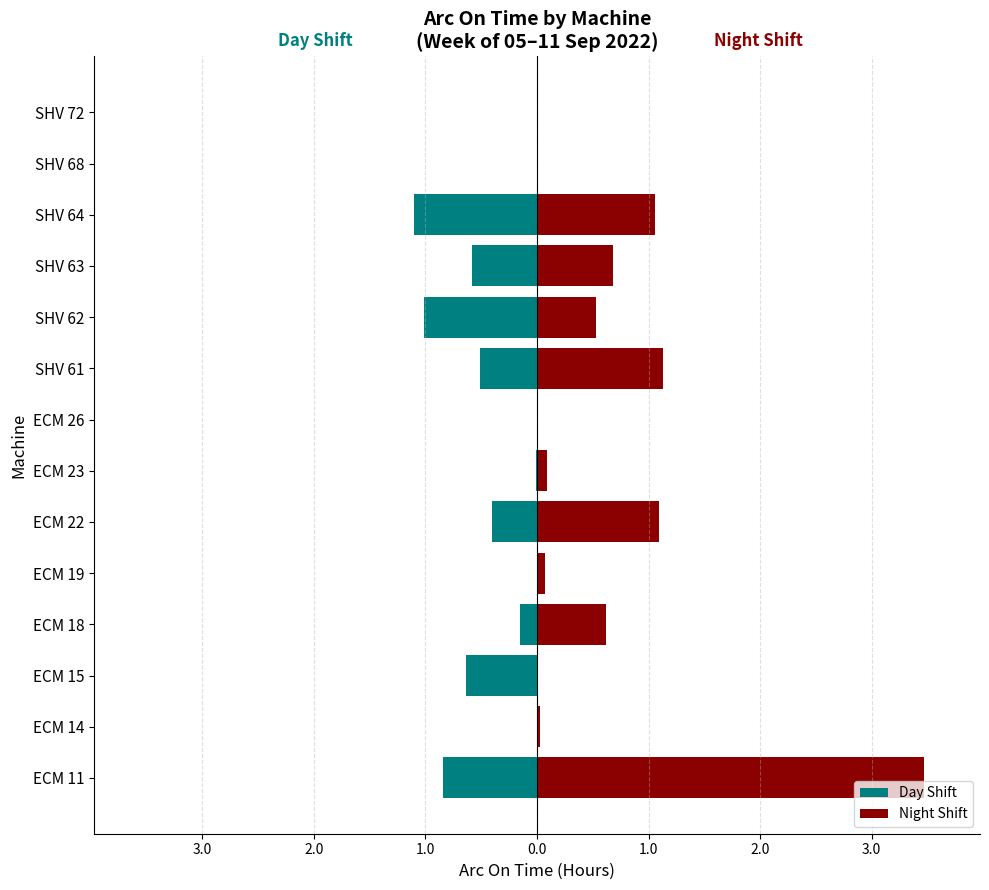

Count the number of data series in this chart.

2